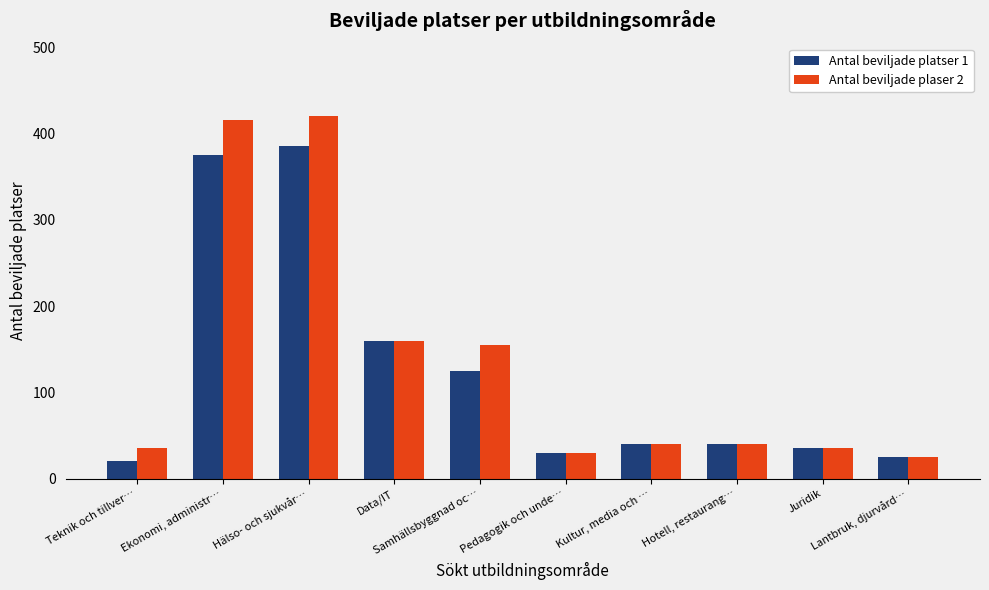

Count the number of categories in the chart.

10